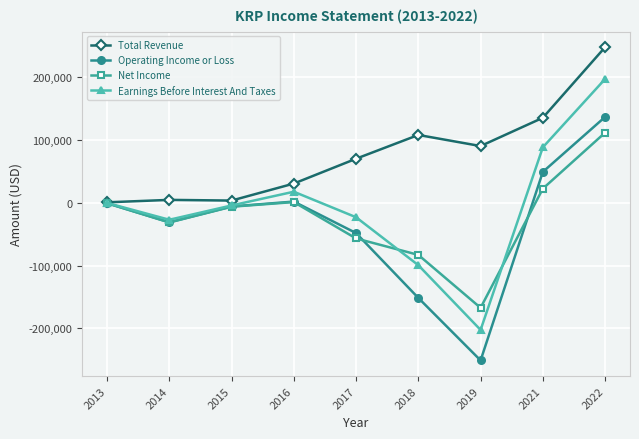

After their last crossing, which series has the higher values: Net Income or Operating Income or Loss?

Operating Income or Loss